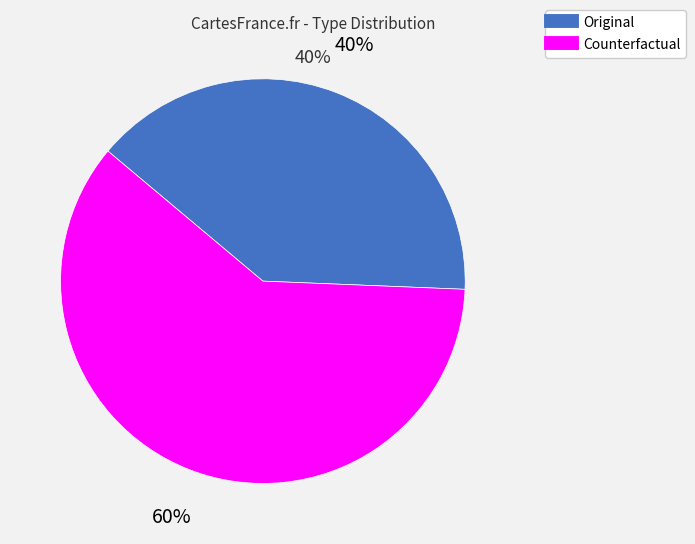

Count the number of slices in the pie.

2